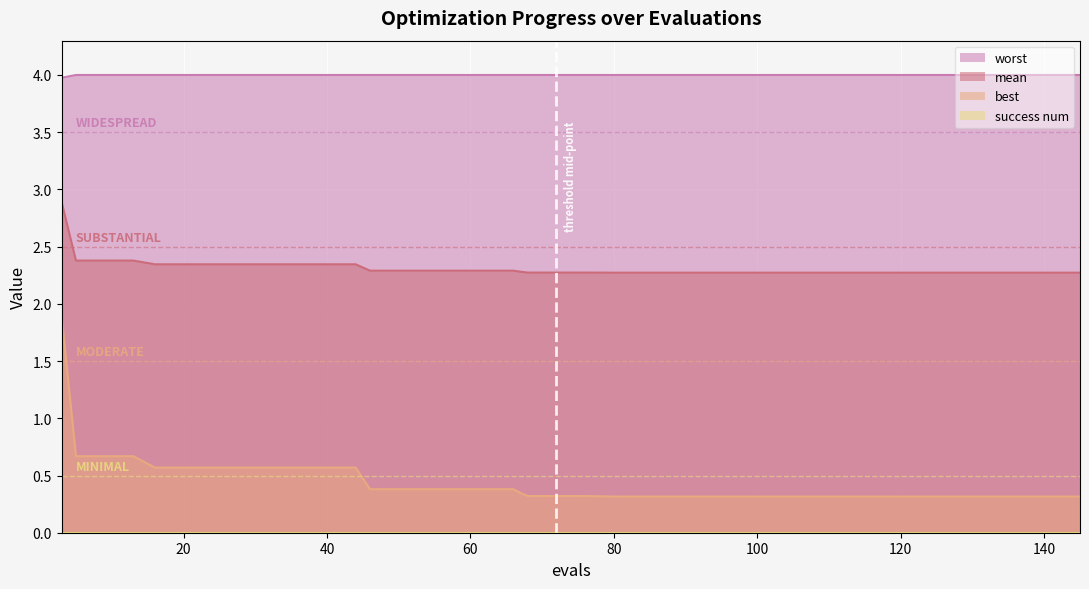

True or false: worst and mean cross at least once.

False